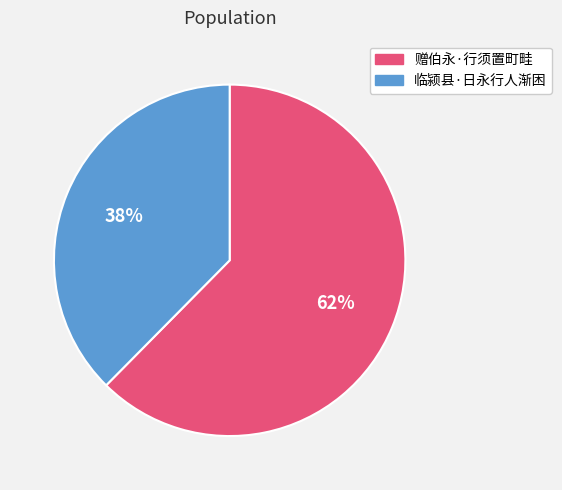

To the nearest percent, what is the average slice percentage?

50%